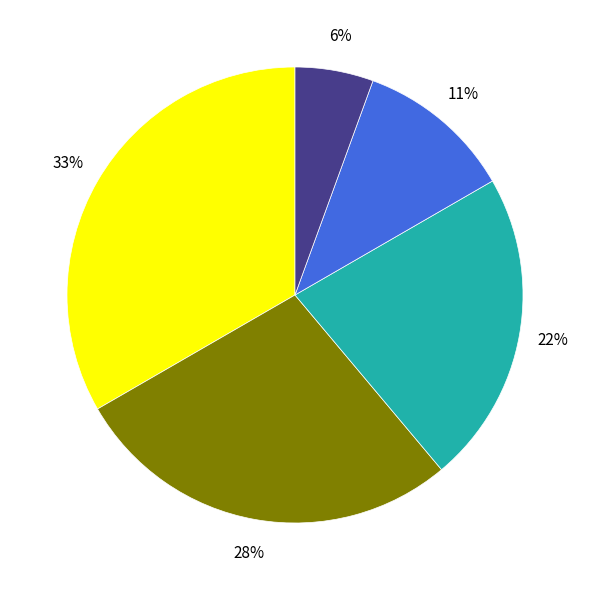

To the nearest percent, what is the average slice percentage?

20%